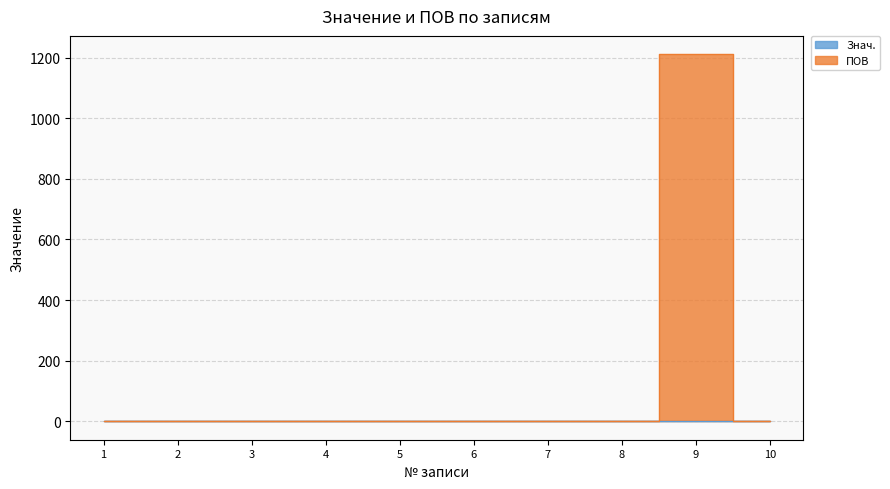

True or false: Знач. and ПОВ intersect in this chart.

False